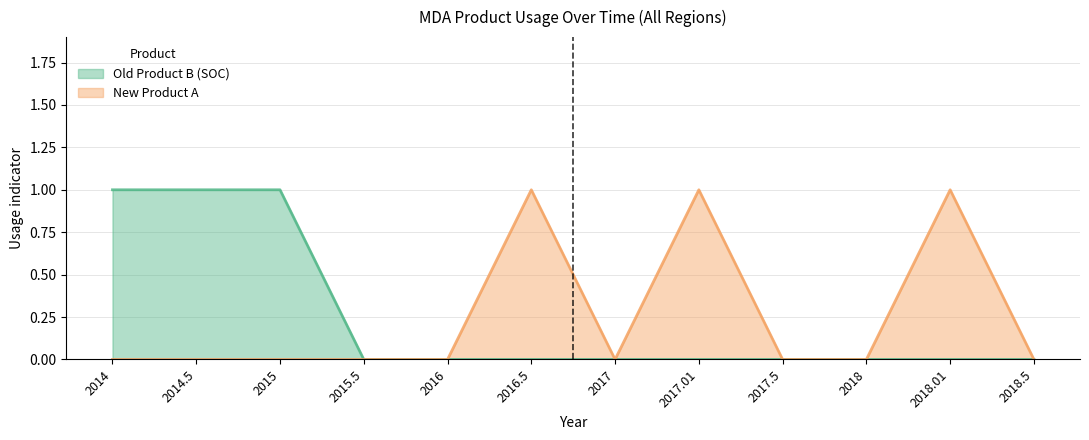

True or false: New Product A and Old Product B (SOC) intersect in this chart.

False